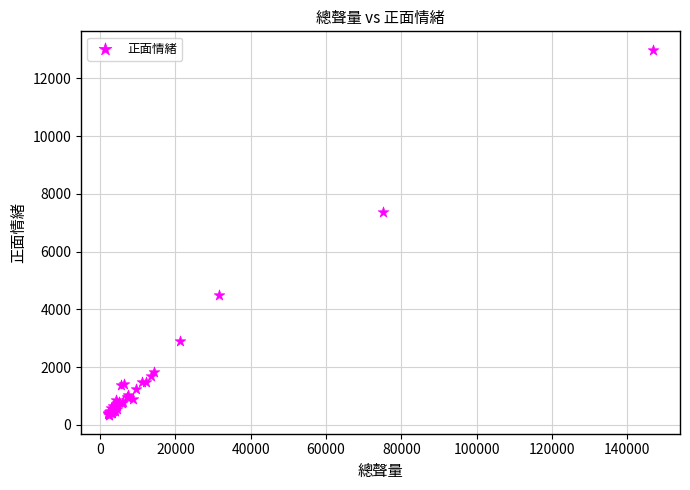

What Y value in the scatter plot is closest to 6662?

7385